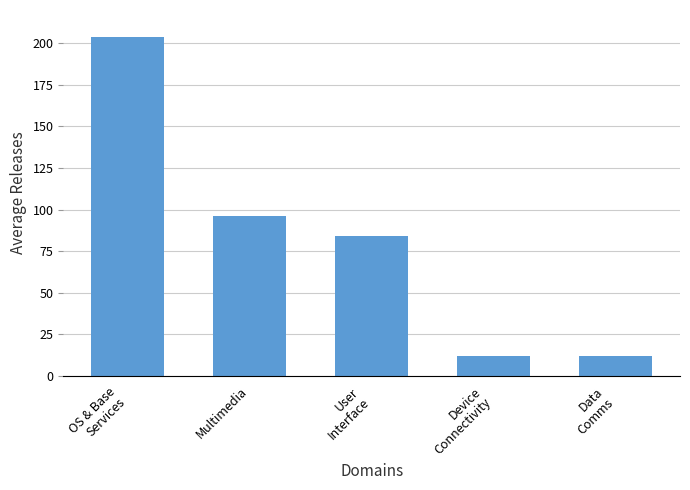

The value at Multimedia is 96. True or false?

True